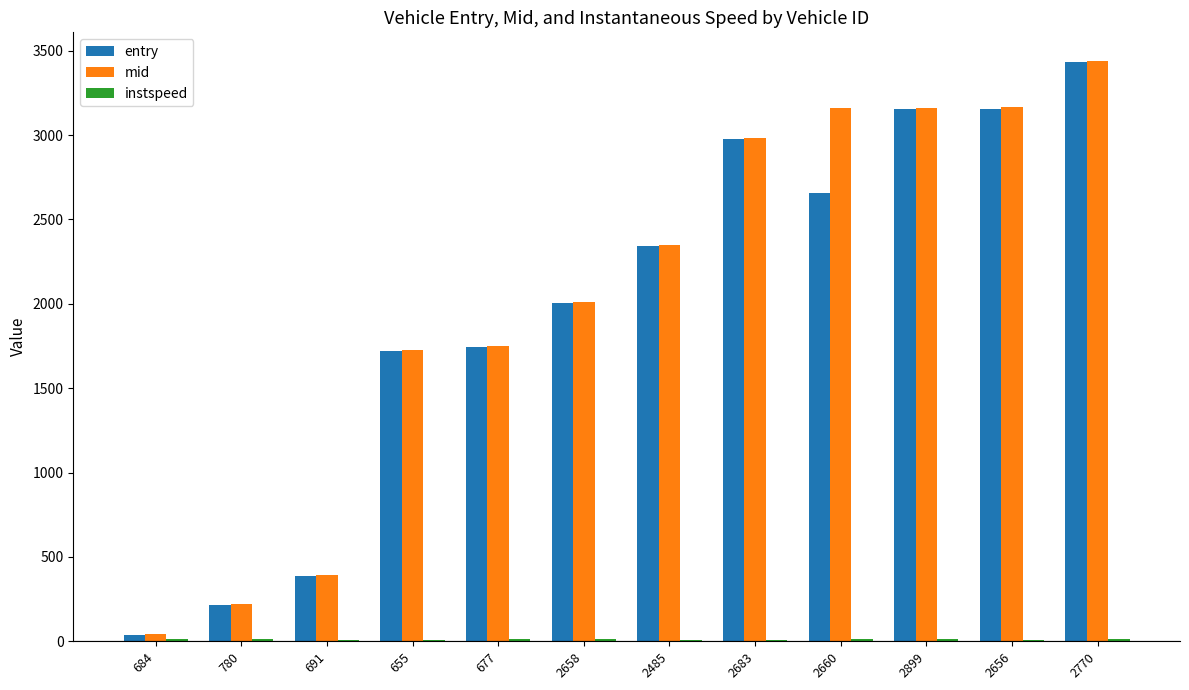

Between 780 and 2485, which series saw the biggest shift?

mid